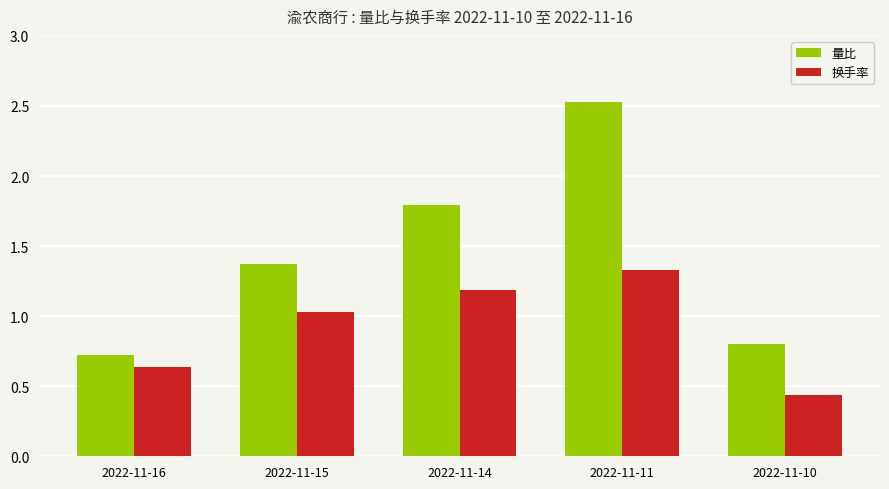

What is the value of the 换手率 bar at the 3rd from the left?

1.2